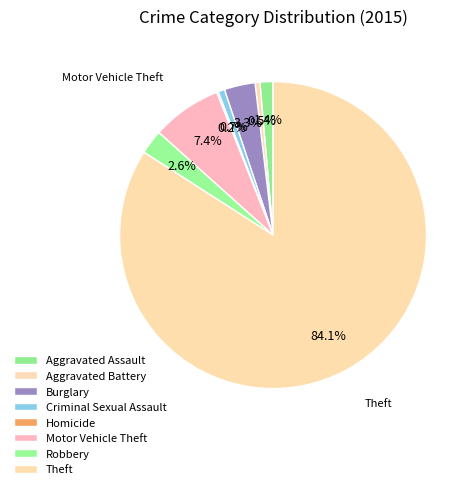

Count the number of slices in the pie.

8